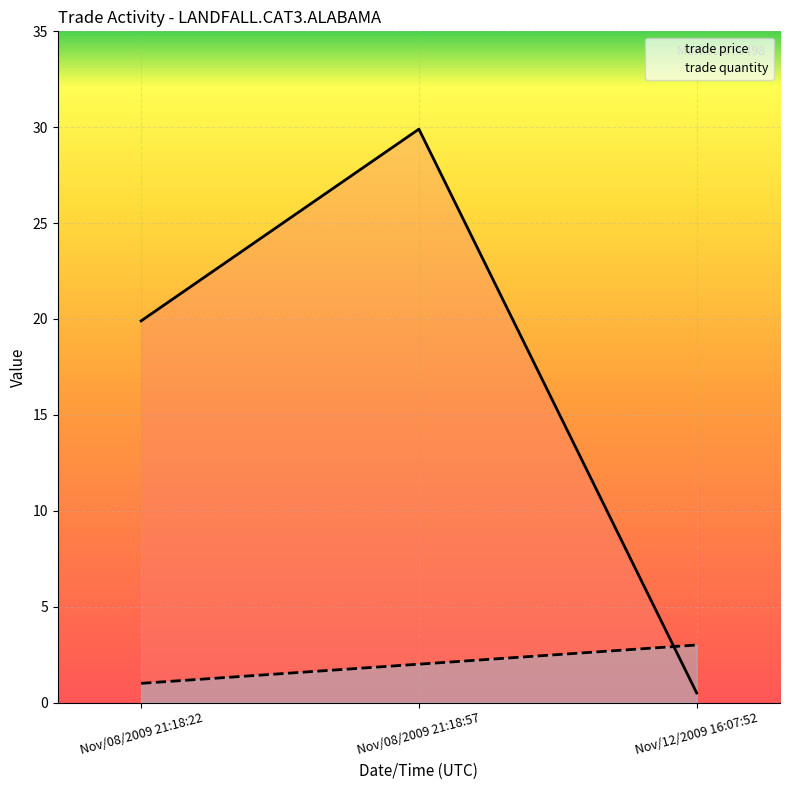

The trade quantity series shows 1.9 at Nov/12/2009 16:07:52. True or false?

False